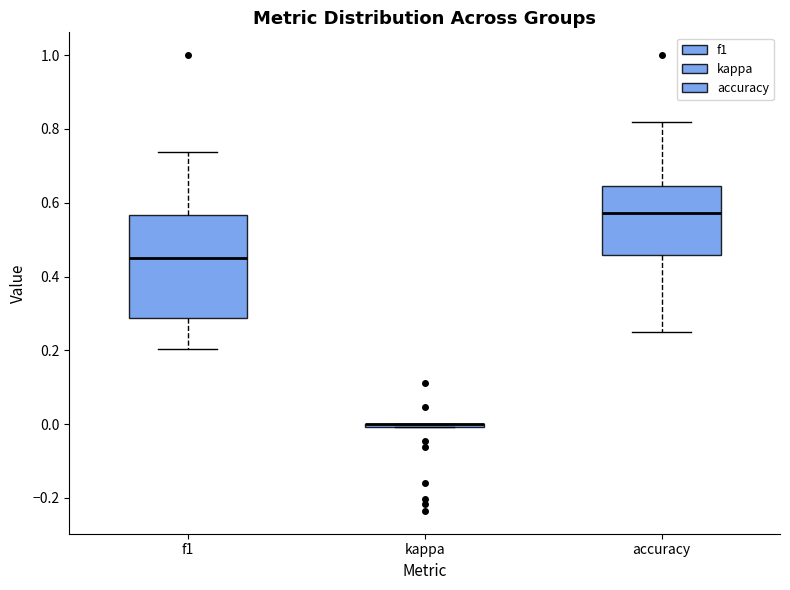

Reading left to right, read every box against the y-axis: the position of its median line, the range the box covers, and the ends of its whiskers. The values are not printed on the chart, so give them approximately, as read against the axis.

f1: median 0.46, box 0.28 to 0.56, whiskers 0.20 to 0.74
kappa: box collapsed to a line at 0.00, whiskers 0.00 to 0.00
accuracy: median 0.58, box 0.46 to 0.64, whiskers 0.26 to 0.82